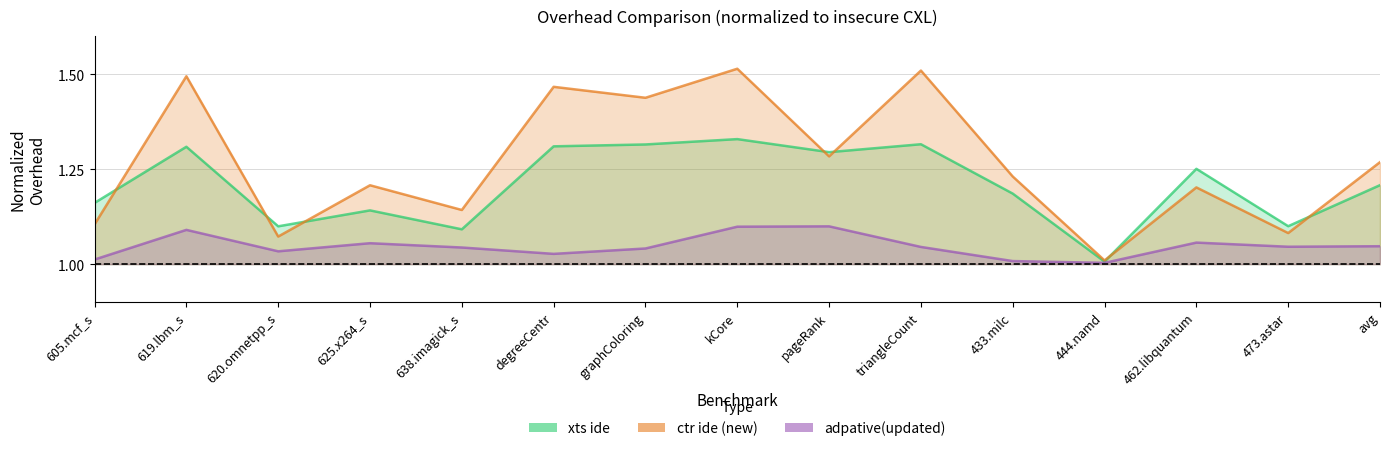

At how many categories does at least one series exceed 1?

15